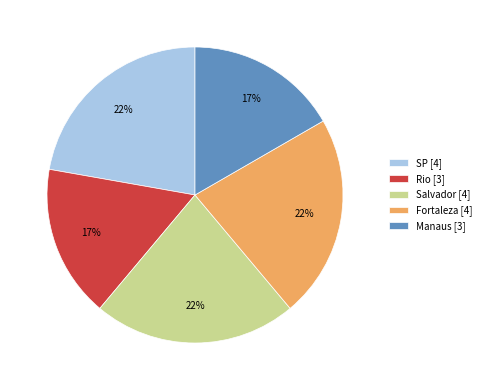

To the nearest percent, what is the combined percentage of Salvador [4] and Manaus [3]?

39%